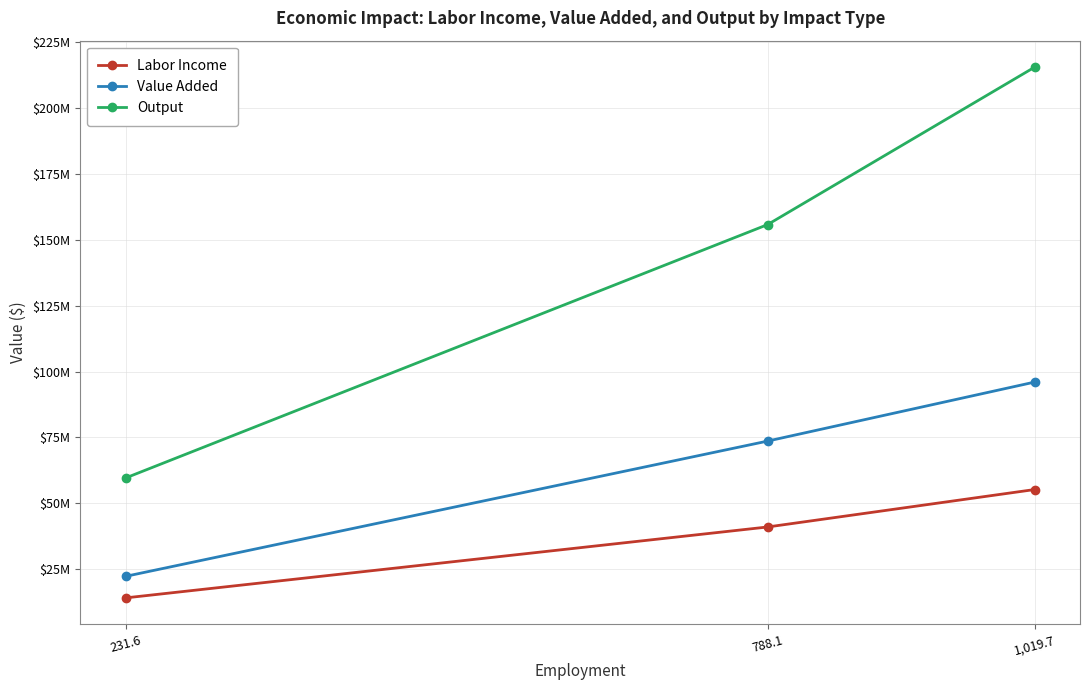

Which category has the lowest value in the Labor Income series?

231.6